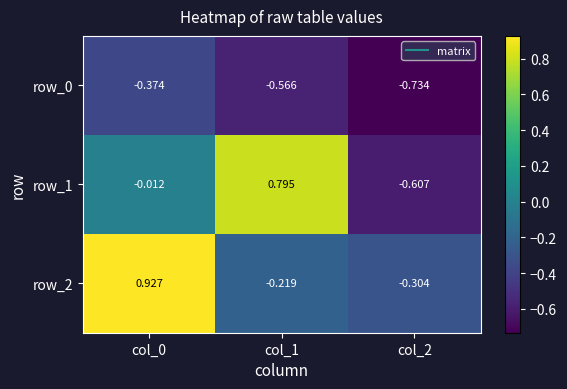

Is the value of row_0 at col_1 greater than the value of row_2 at col_2?

No